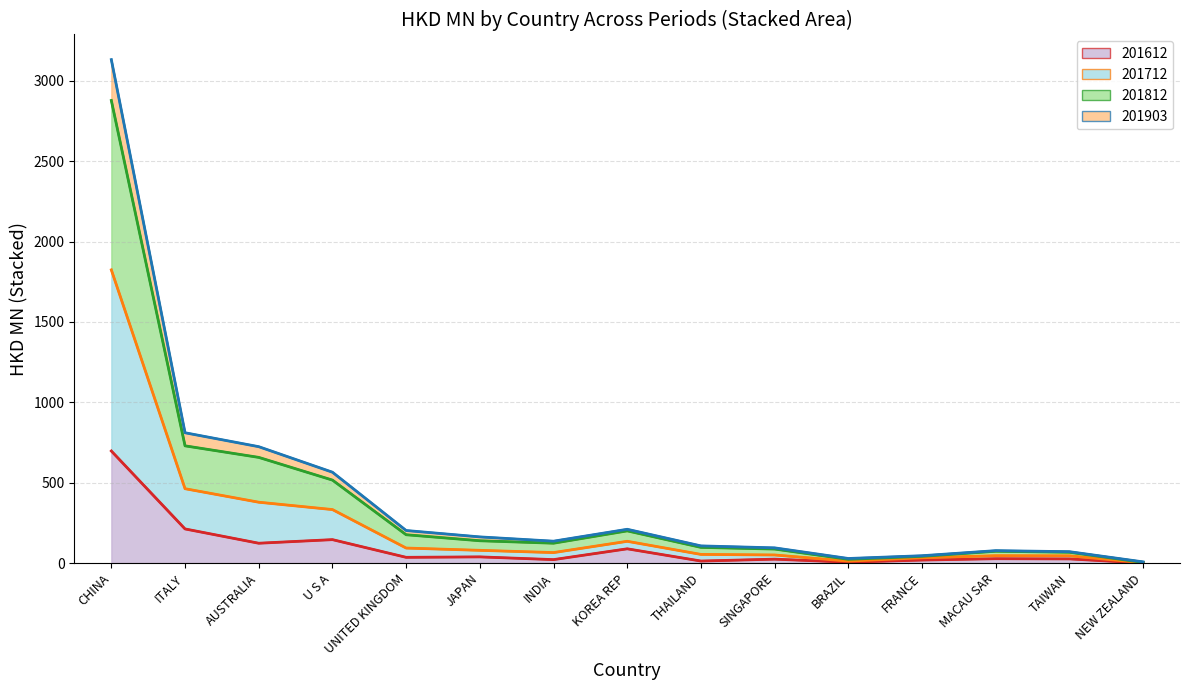

What value does the 201612 (cumulative) series have at UNITED KINGDOM?

35.4